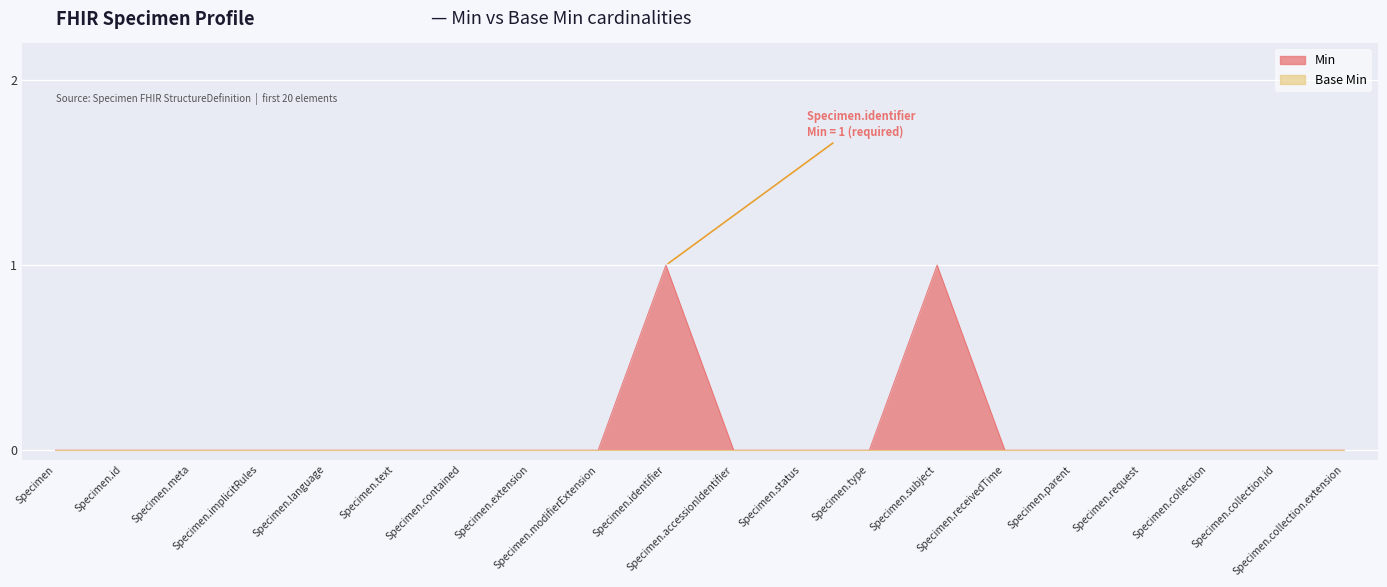

Is it true that the value at Specimen.meta is 0?

False